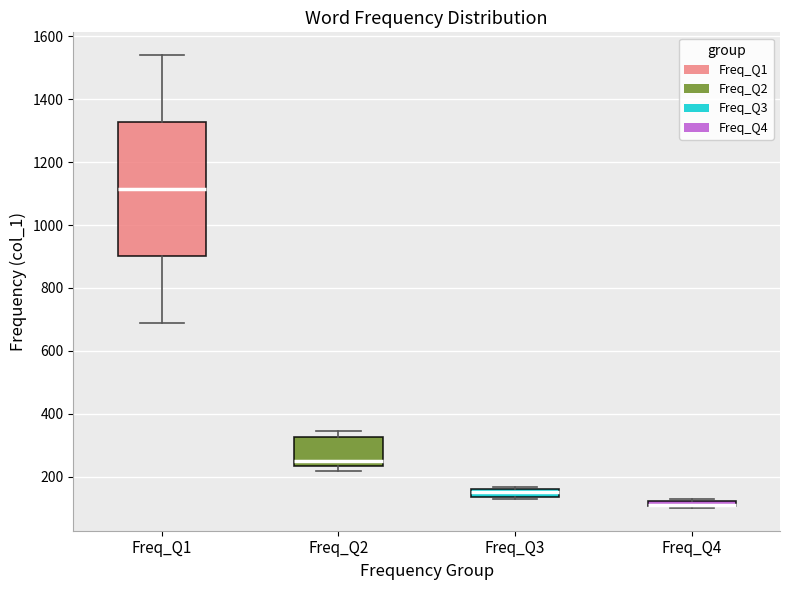

Comparing the boxes themselves (not the whiskers), which one is the tallest?

Freq_Q1